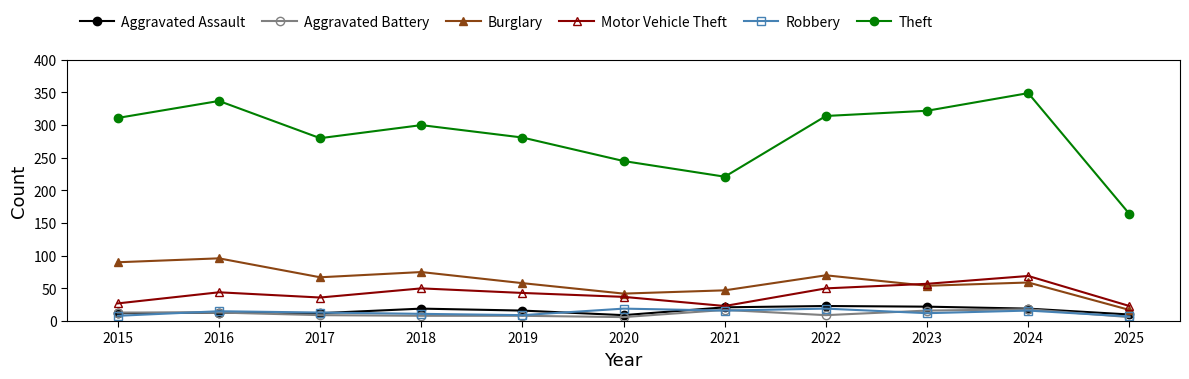

Where is Theft nearest to the value 256?

2020